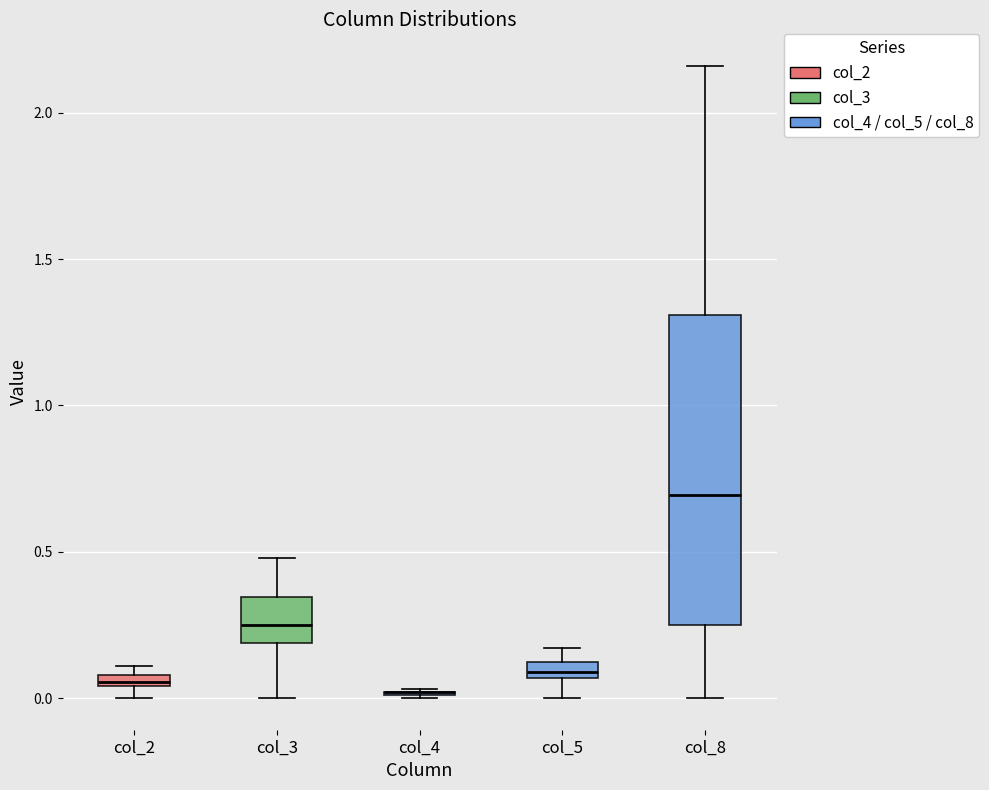

Which box is the tallest, from its lower edge to its upper edge?

col_8